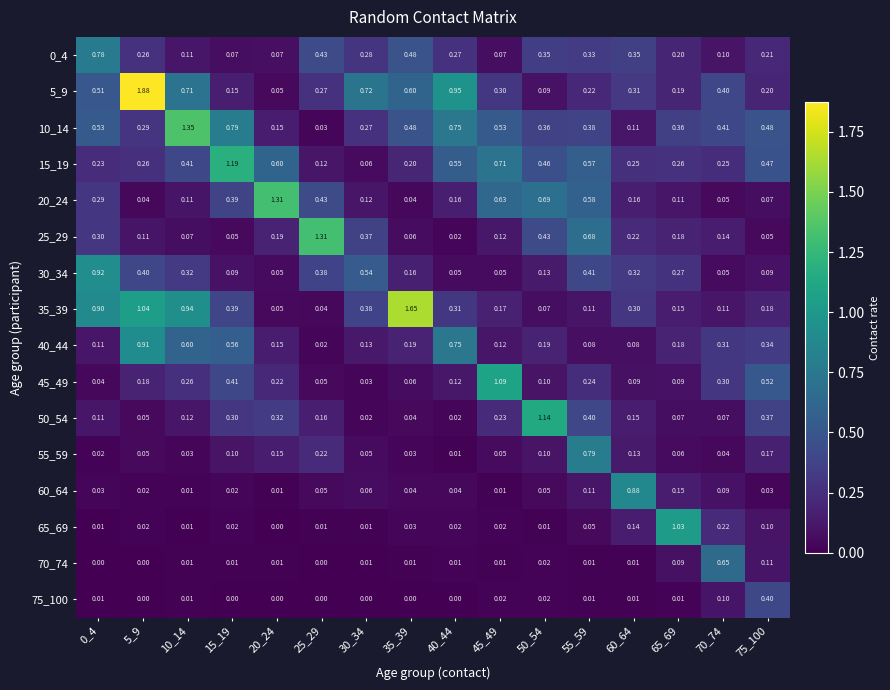

Between 40_44 and 60_64, which series saw the biggest shift?

60_64